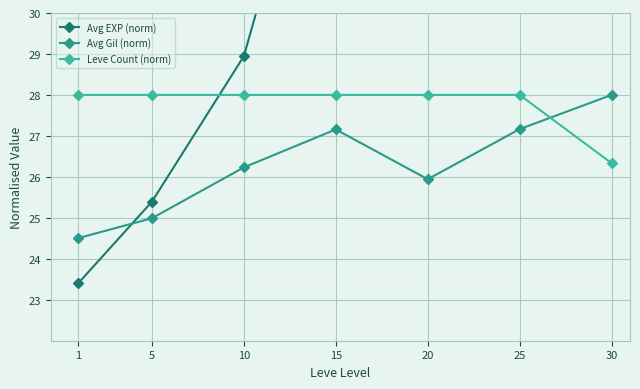

True or false: Leve Count (norm) has a value of 41.9 at 15.

False